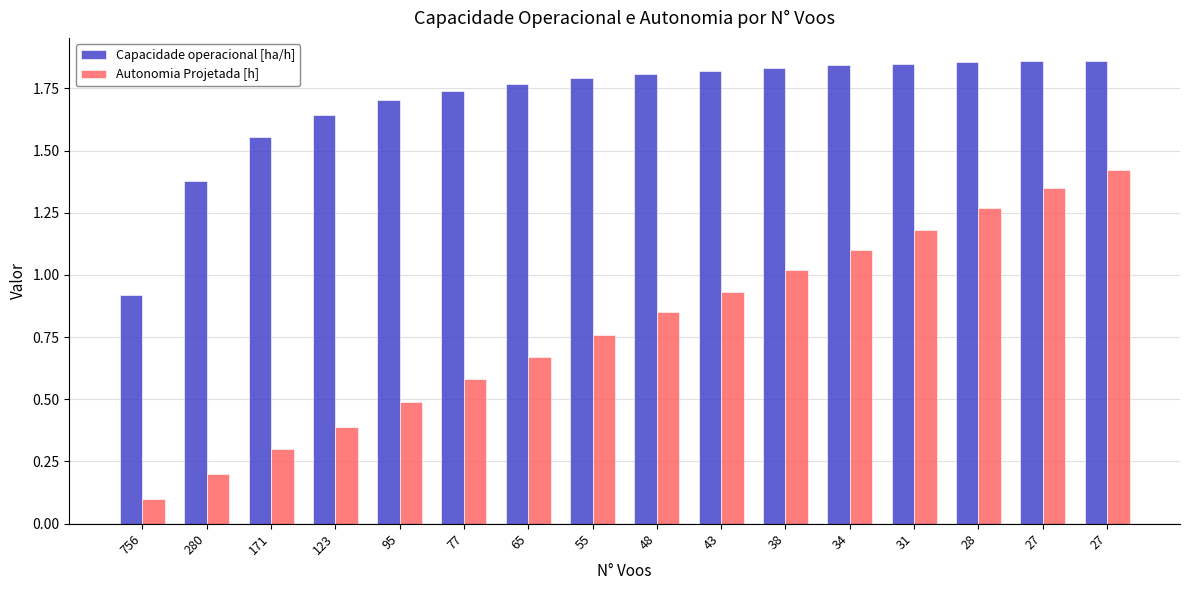

List the series in order of their overall mean, highest first.

Capacidade operacional [ha/h], Autonomia Projetada [h]